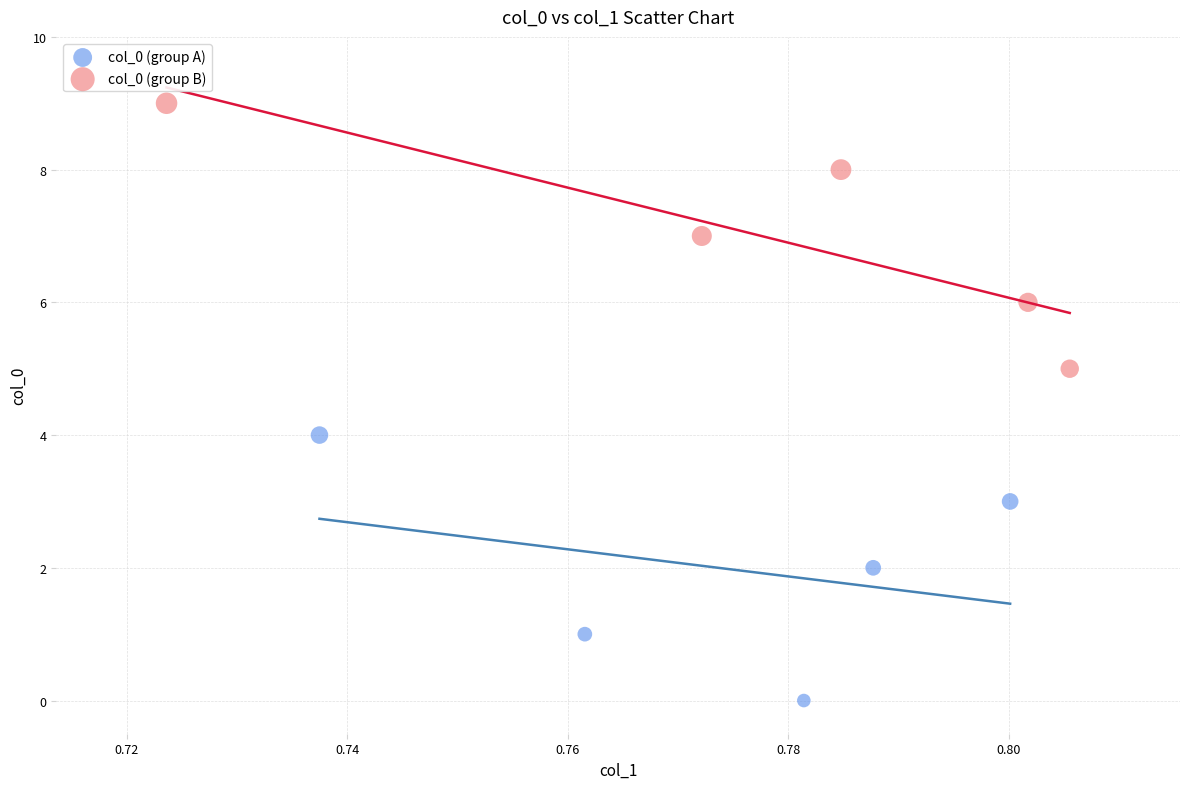

Which series reaches the maximum Y coordinate?

col_0 (group B)